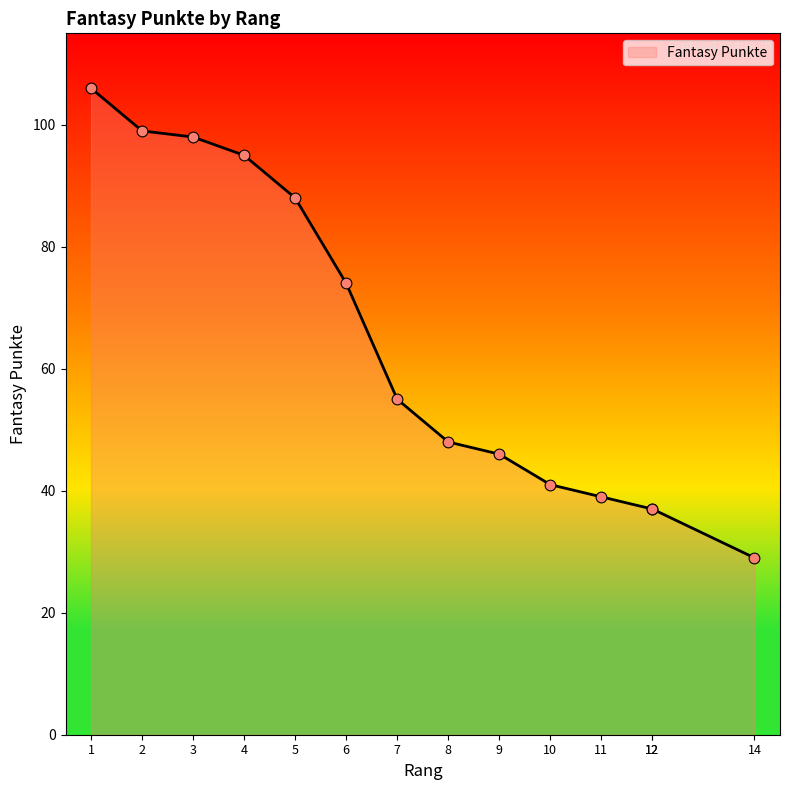

Between 12 and 12, which is larger?

12